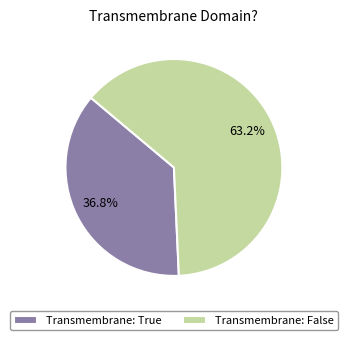

What is the total percentage of Transmembrane: True and Transmembrane: False?

100.0%